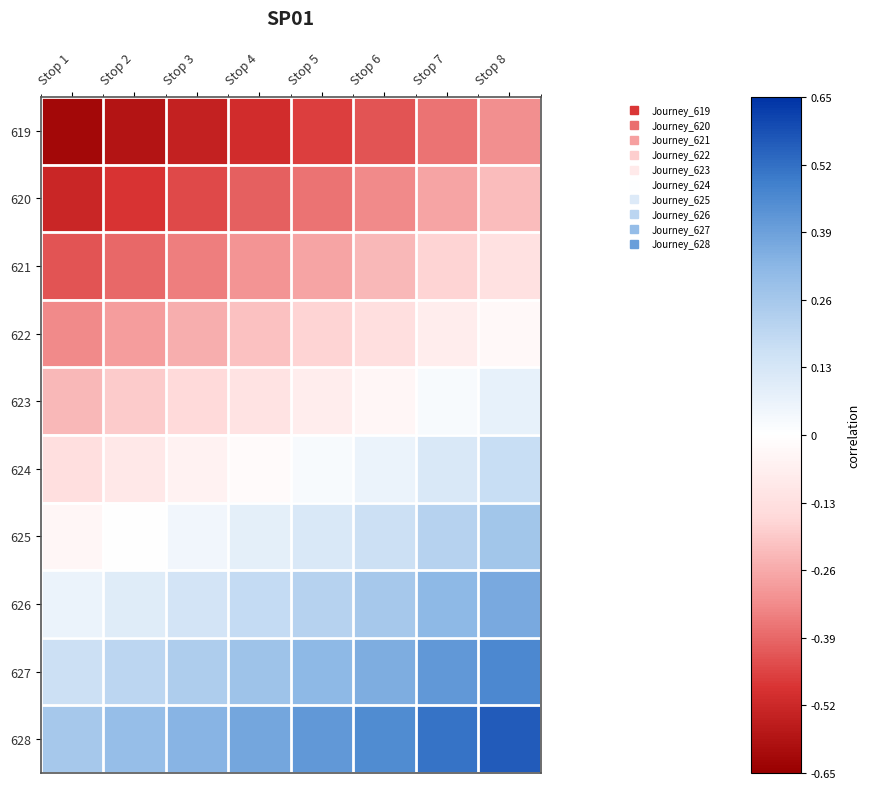

At Stop 3, list the series in order from smallest to largest.

619, 620, 621, 622, 623, 624, 625, 626, 627, 628